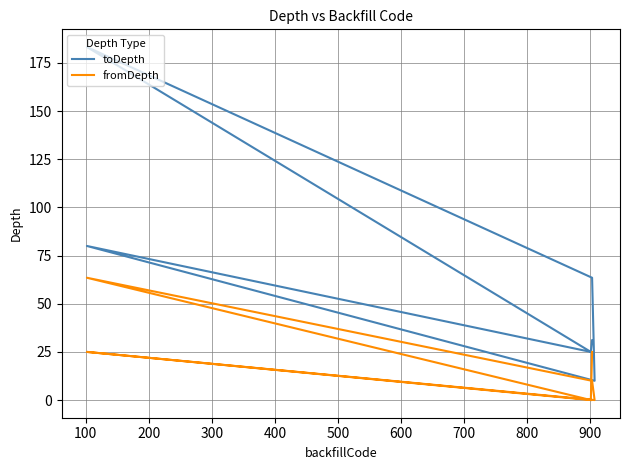

How many distinct data groups are displayed?

2